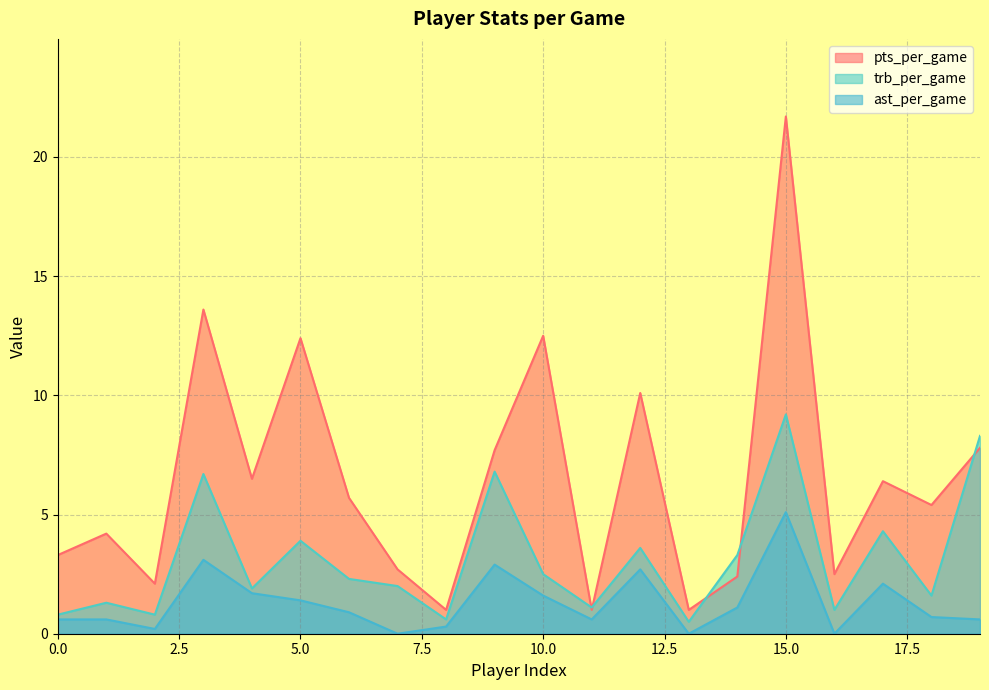

The value of ast_per_game at 9 is 2.9. True or false?

True